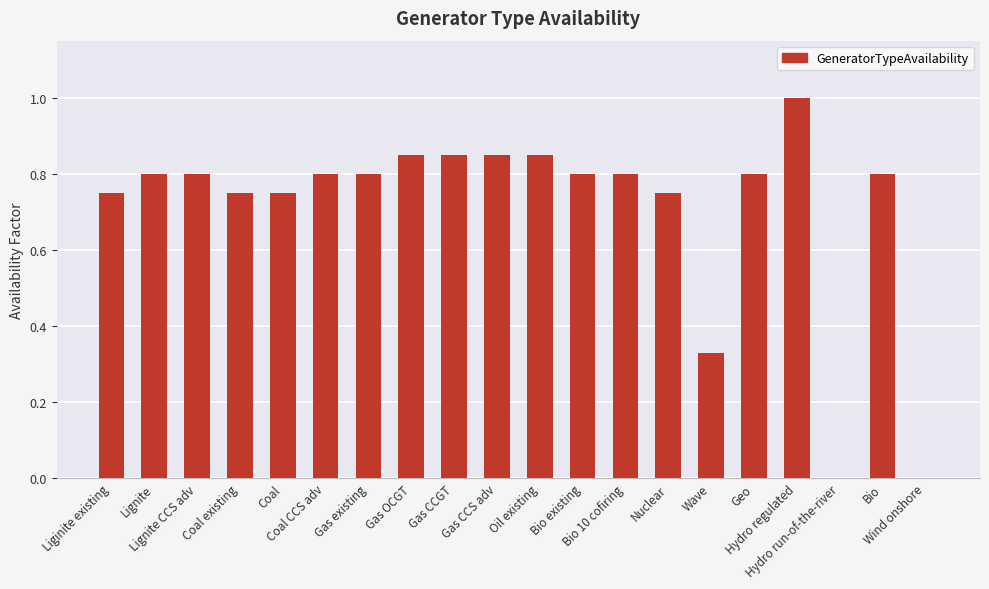

What is the greatest value displayed?

1.0